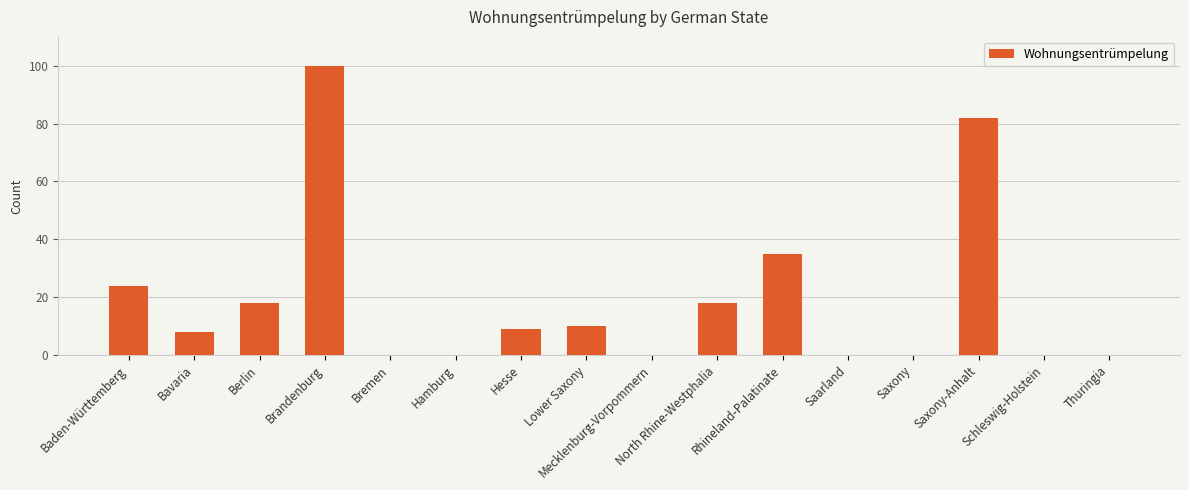

At which label is the value closest to 50?

Rhineland-Palatinate